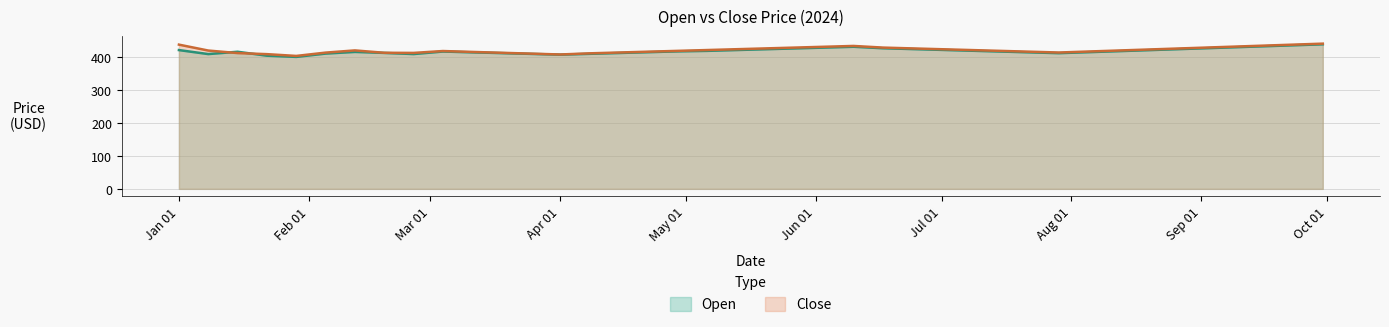

How many data points in Close are above 421?

19